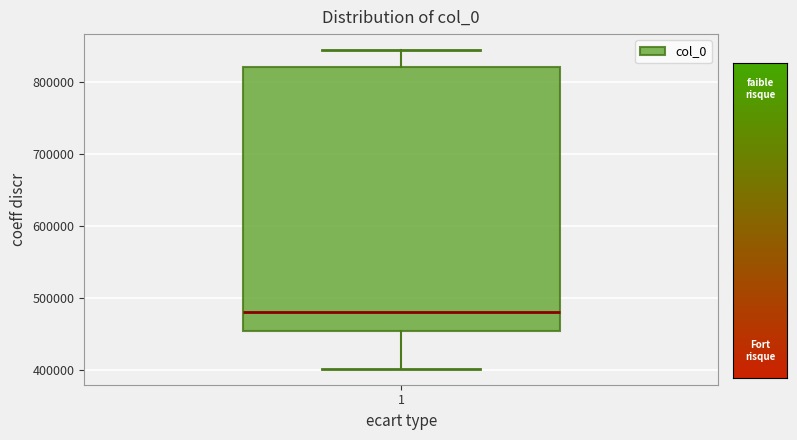

Where does the upper whisker of the box at x = 1 end on the y-axis? The values are not printed on the chart, so give them approximately, as read against the axis.

840000